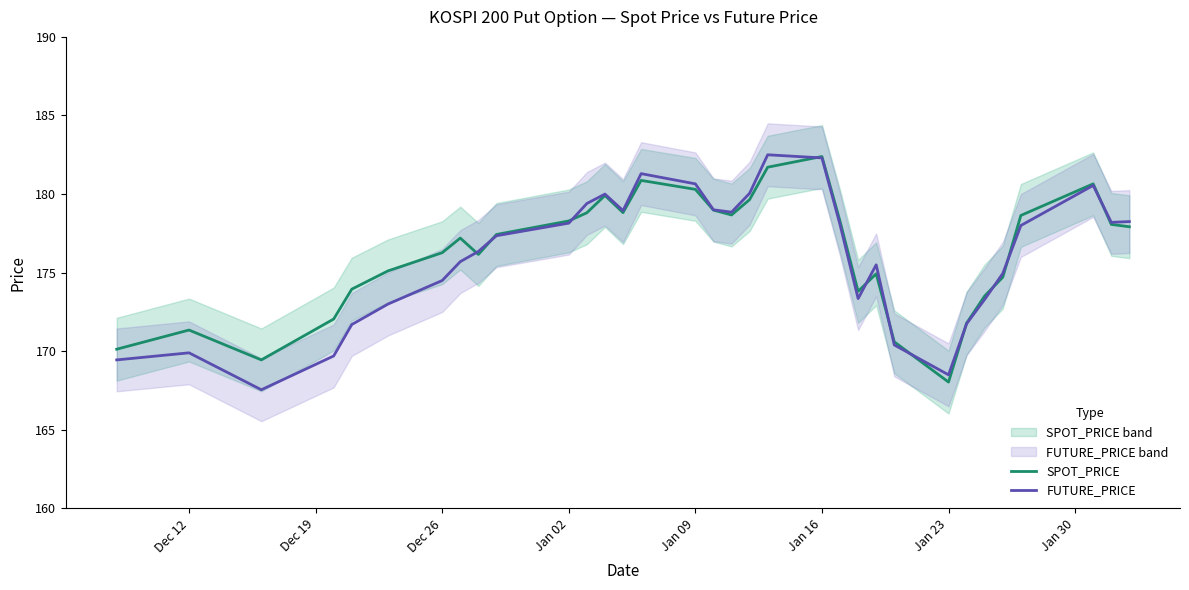

The value of FUTURE_PRICE at Dec 12 is 169.9. True or false?

True